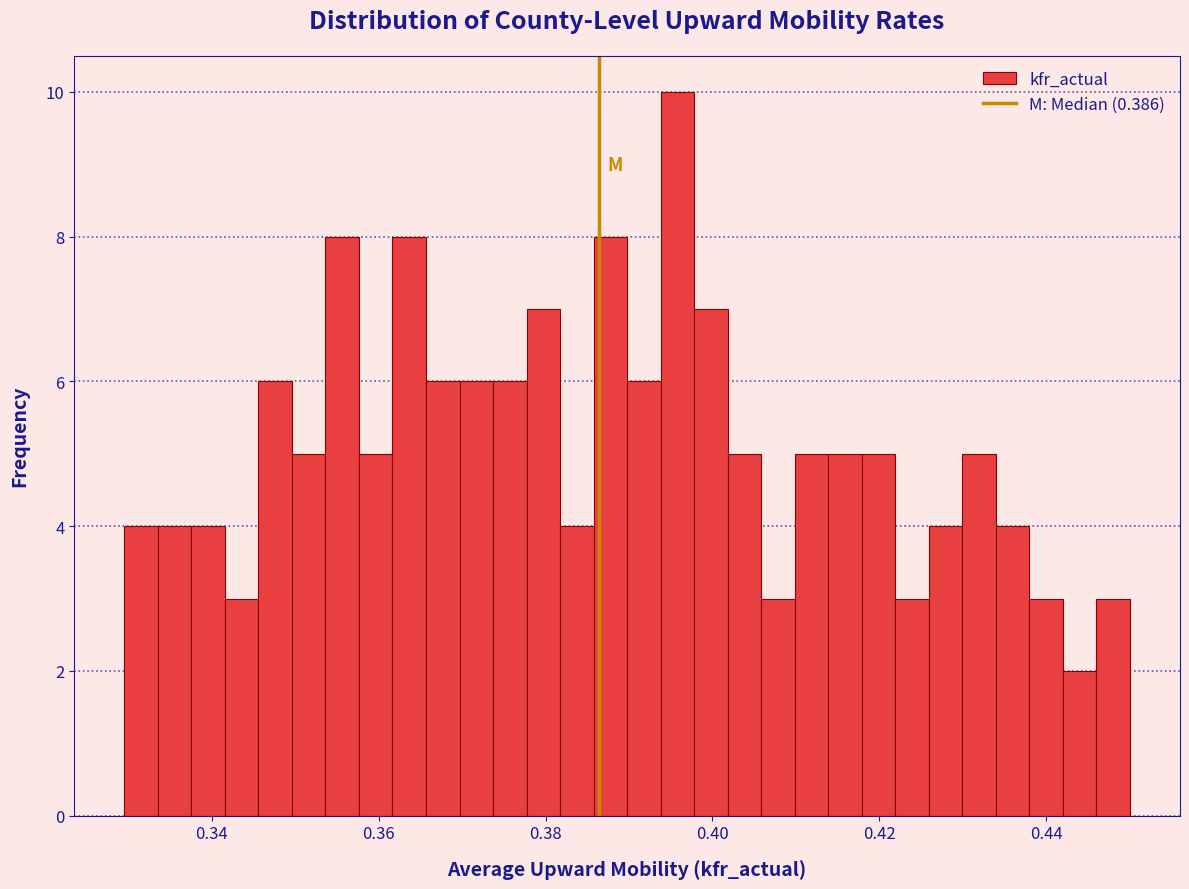

Read against the x-axis, roughly where is the centre of the tallest bar?

0.396